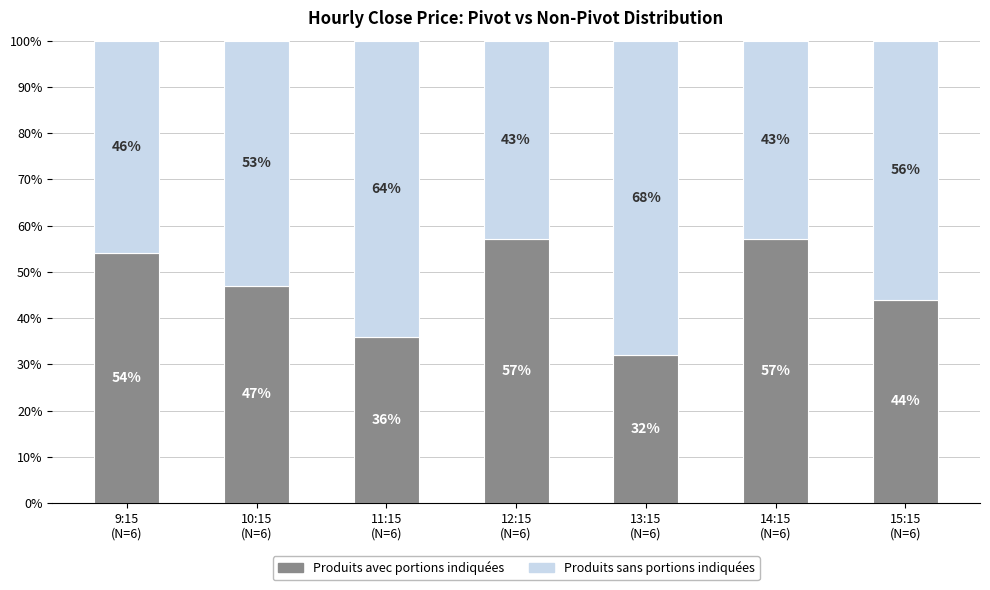

What is the difference between the maximum and minimum values in the Produits avec portions indiquées series?

25